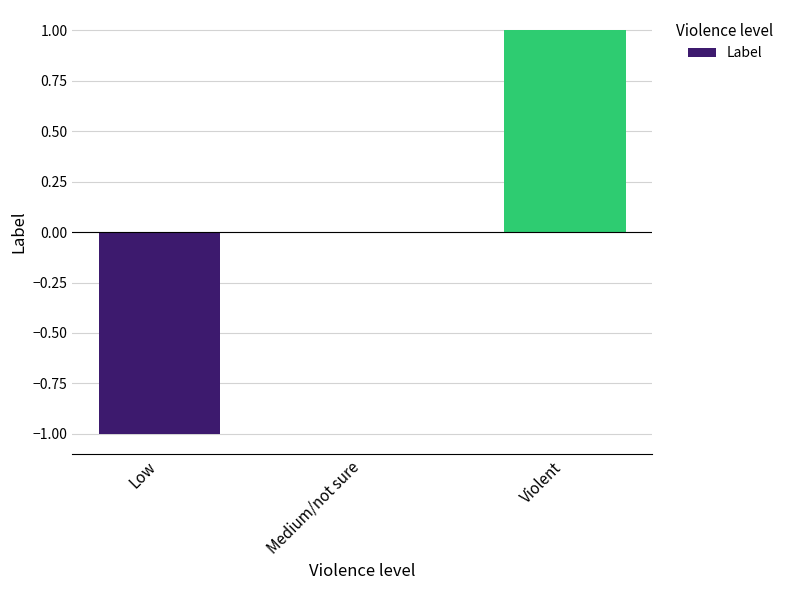

What is the change in value from Medium/not sure to Violent?

+1